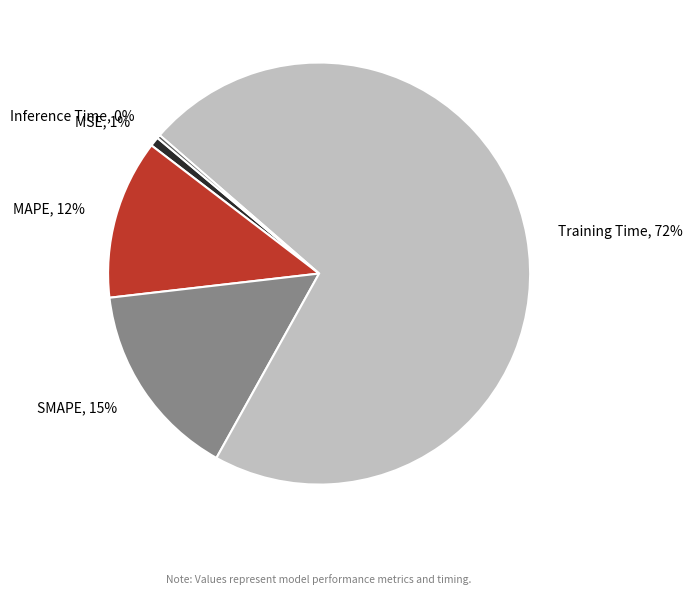

Is it true that MAPE is 12% of the pie?

True